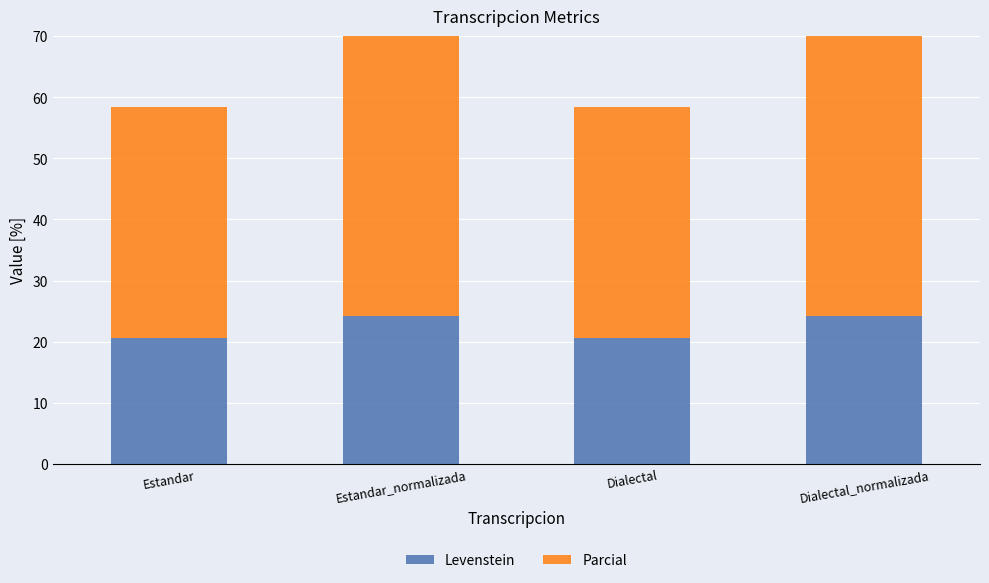

Count the number of data series in this chart.

2